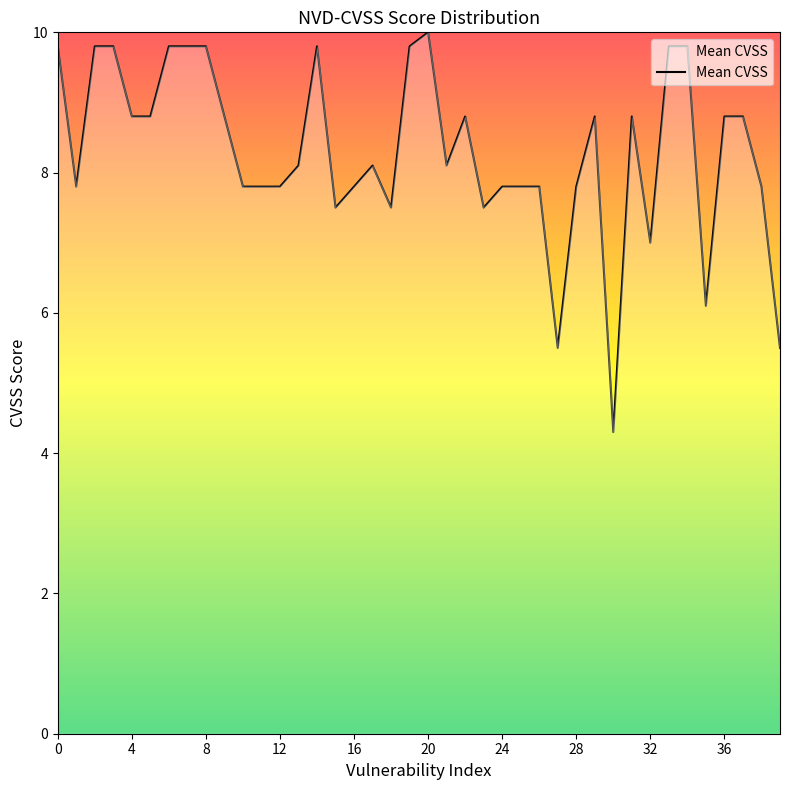

What is the difference between the maximum and minimum values?

5.7